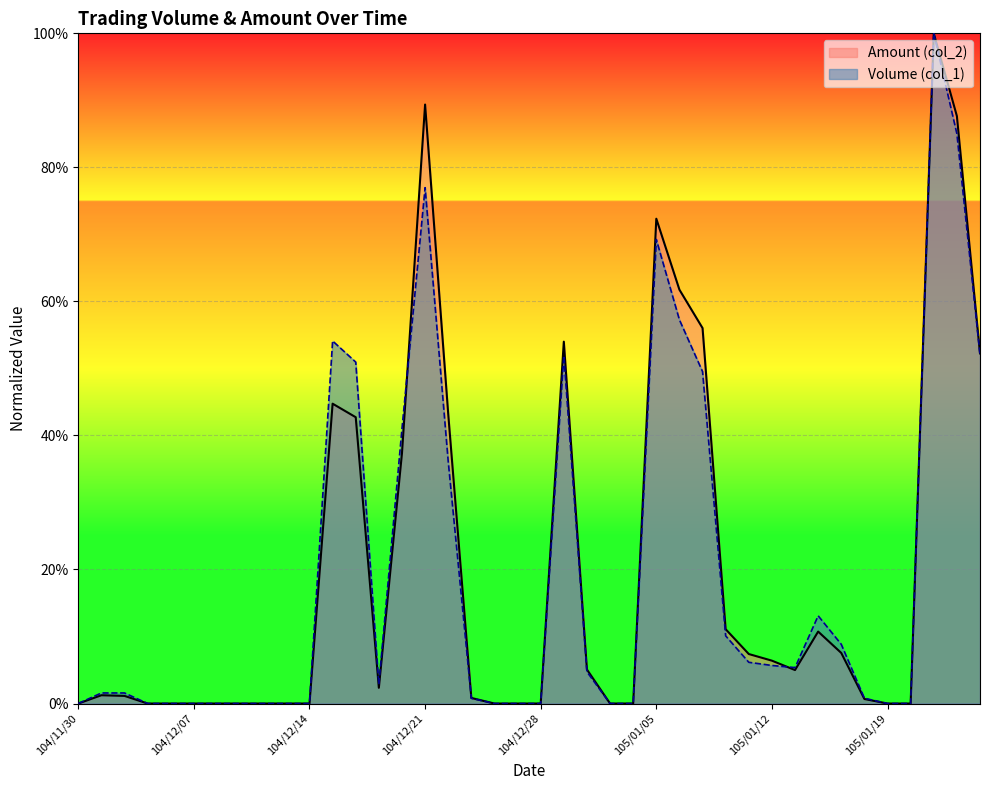

What position from the left is 104/12/21?

16